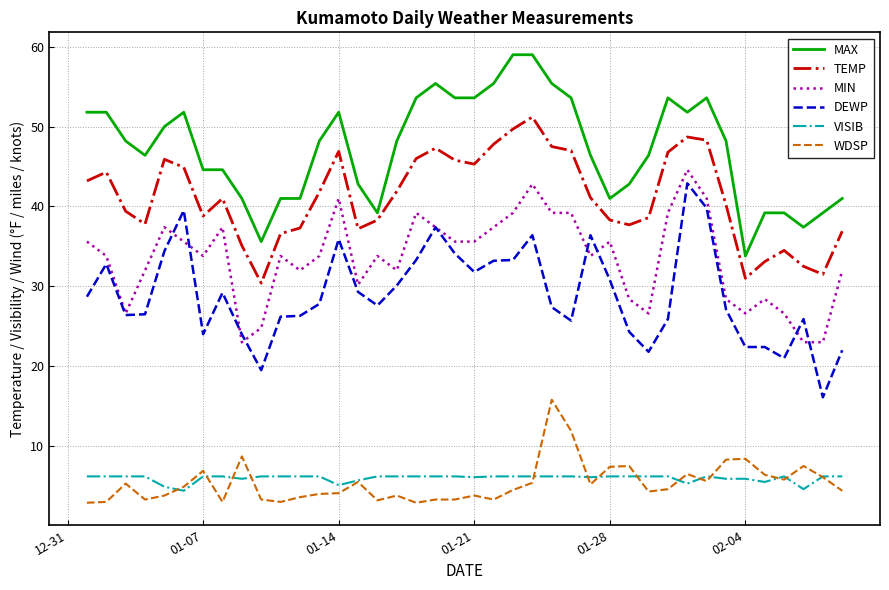

How many lines are shown in the chart?

6